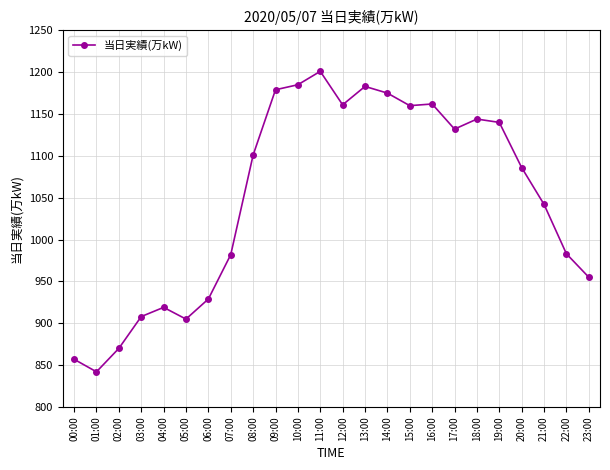

How many distinct data groups are displayed?

1